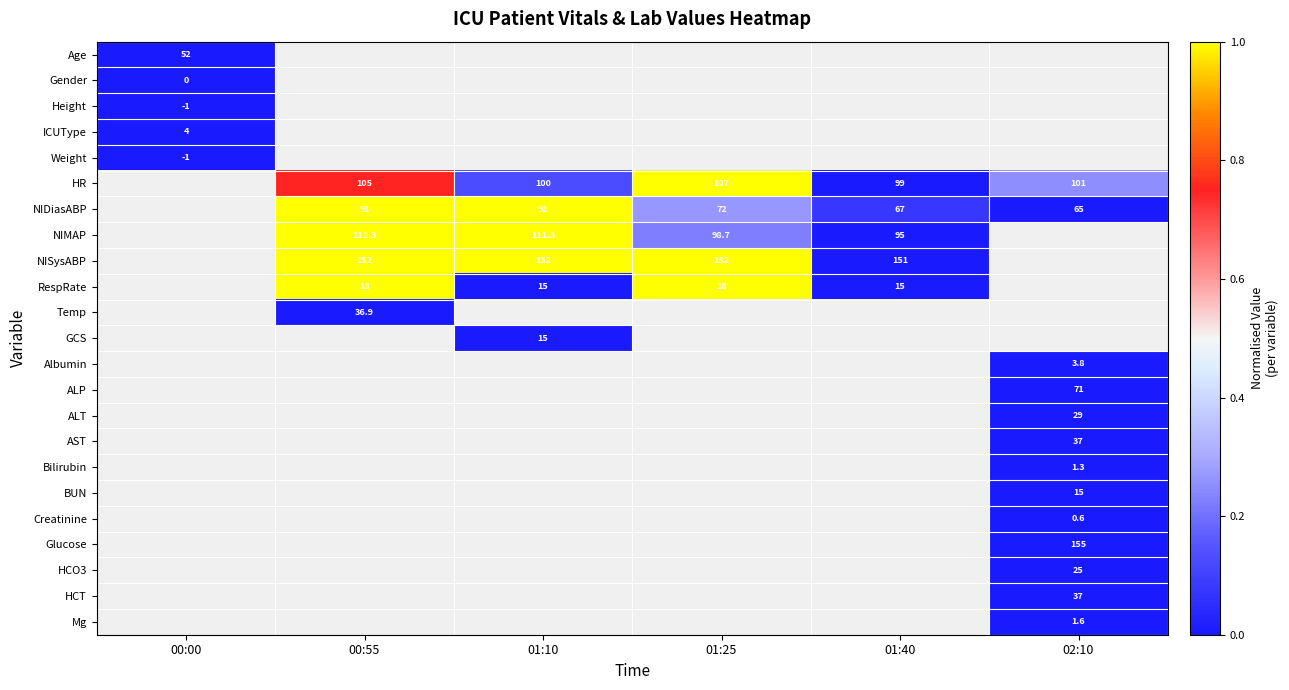

The HCO3 series shows 25.0 at 02:10. True or false?

True